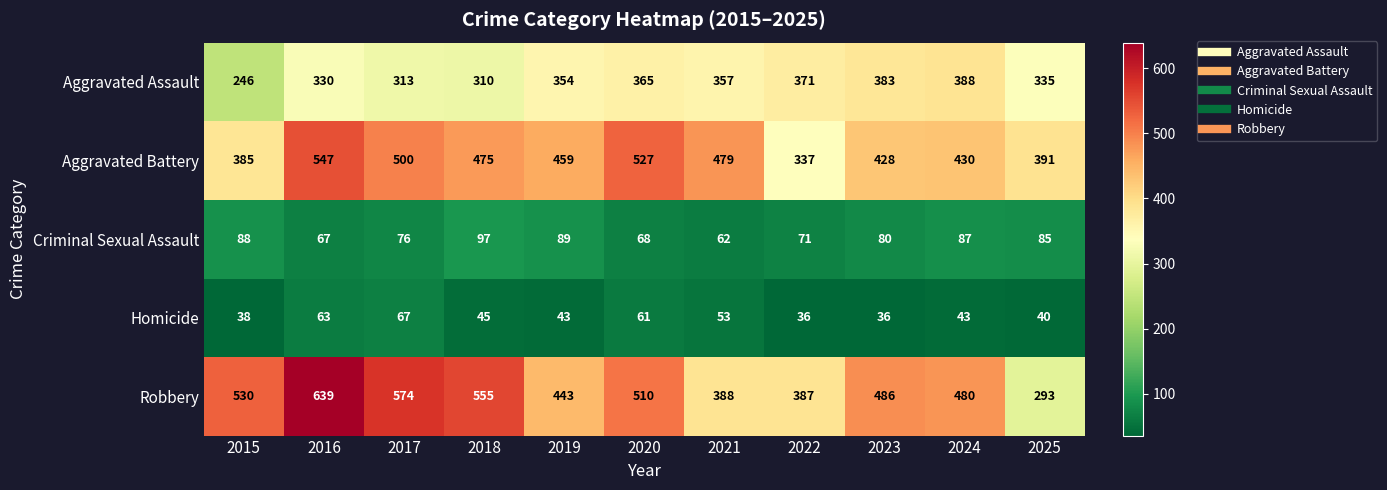

The value of Aggravated Battery at 2024 is 430. True or false?

True